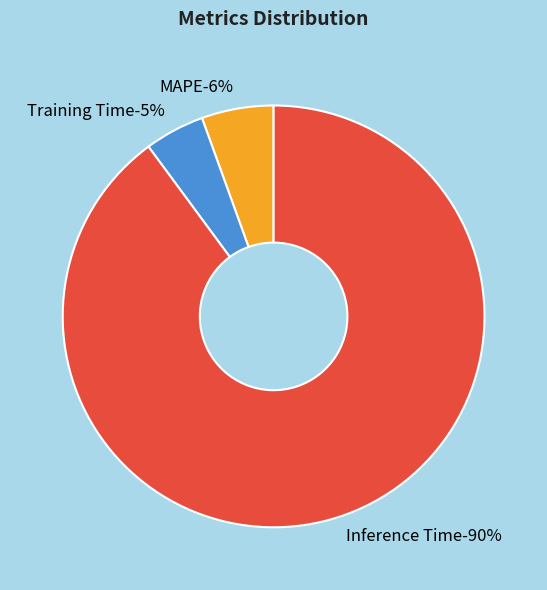

Does any single category account for the majority?

Yes